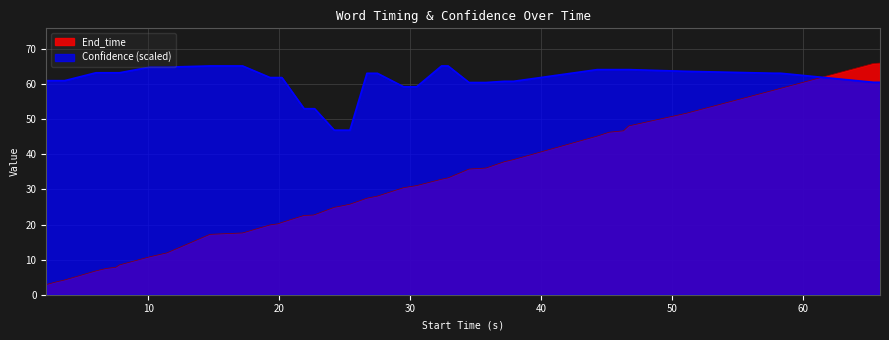

What are all the series names shown in the legend?

End_time, Confidence (scaled)